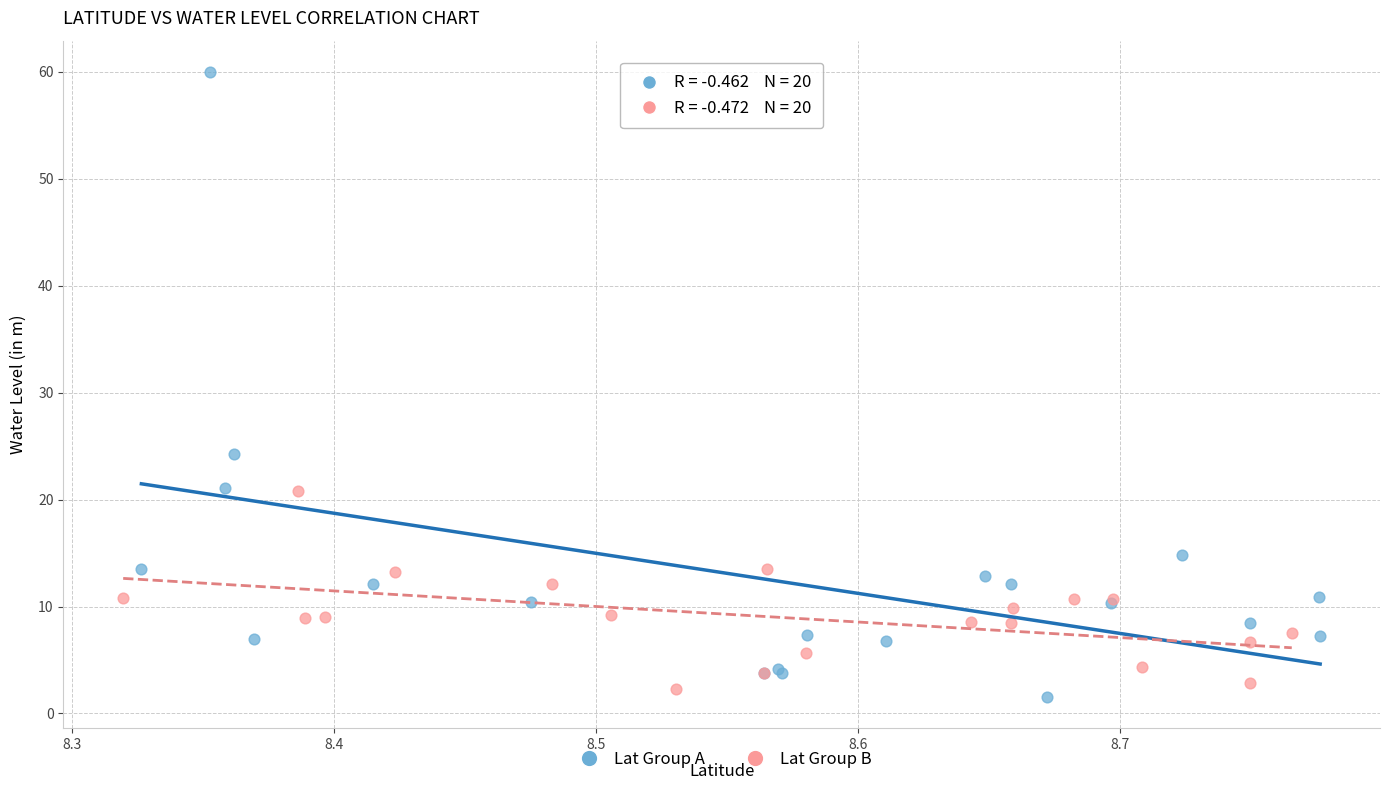

Which series reaches the minimum Y coordinate?

Lat Group A